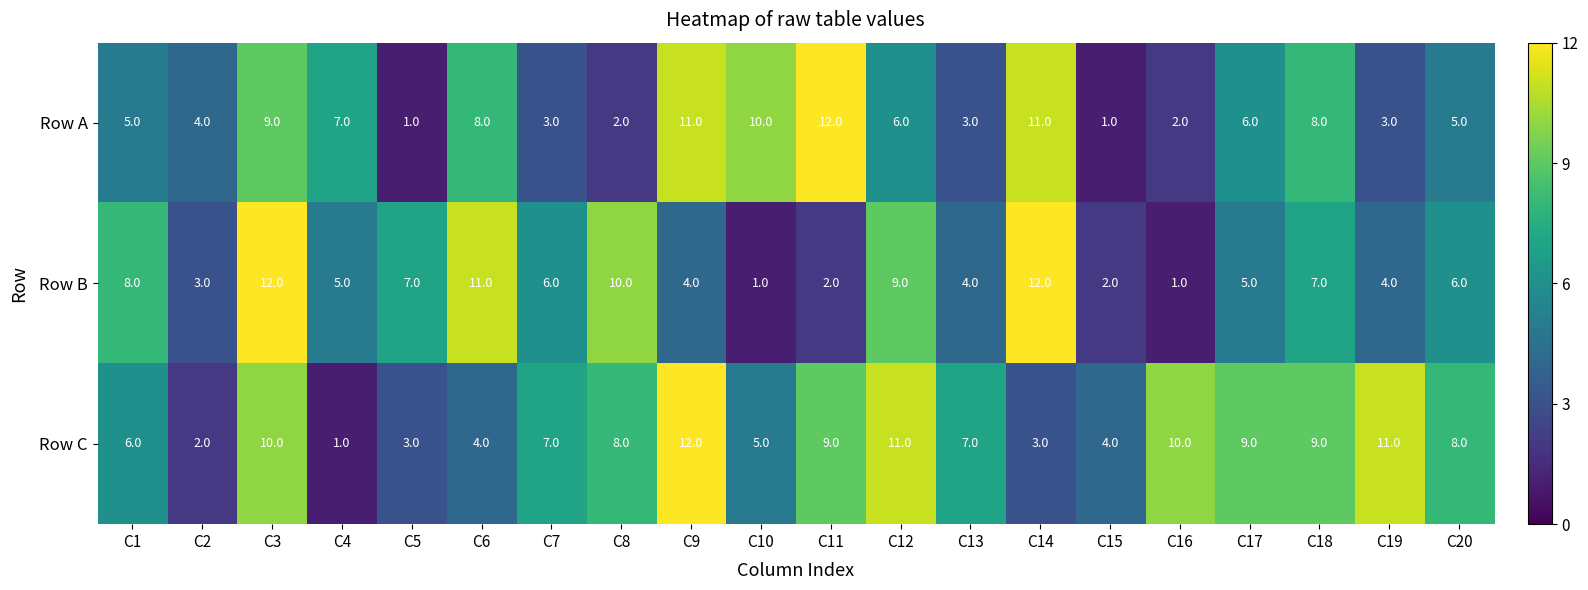

The value of Row C at C1 is 1. True or false?

False